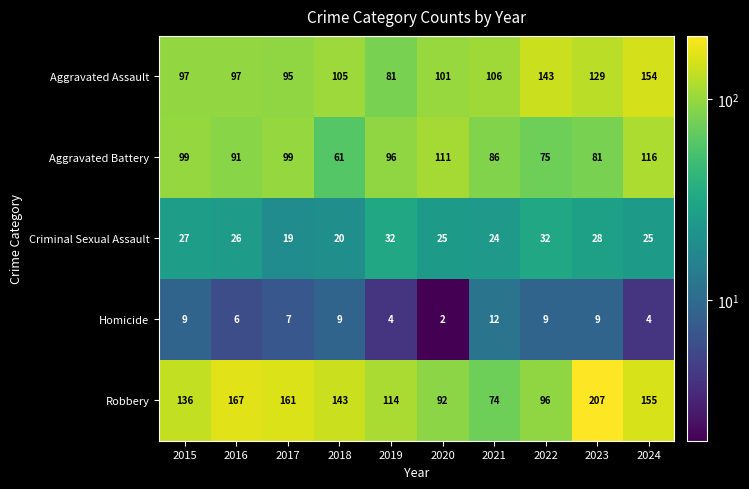

List the series in order of their peak value, lowest first.

Homicide, Criminal Sexual Assault, Aggravated Battery, Aggravated Assault, Robbery